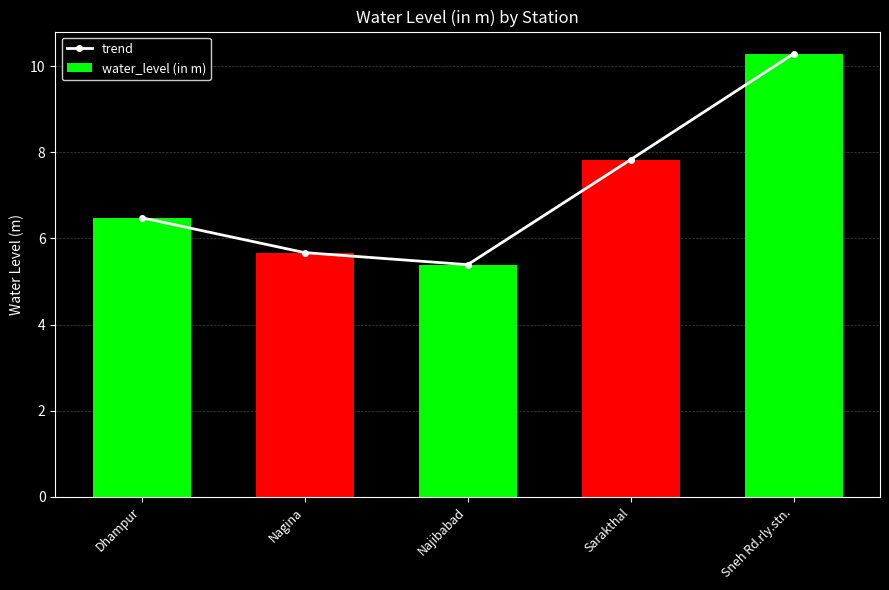

Is it true that trend equals 6.1 at Sneh Rd.rly.stn.?

False